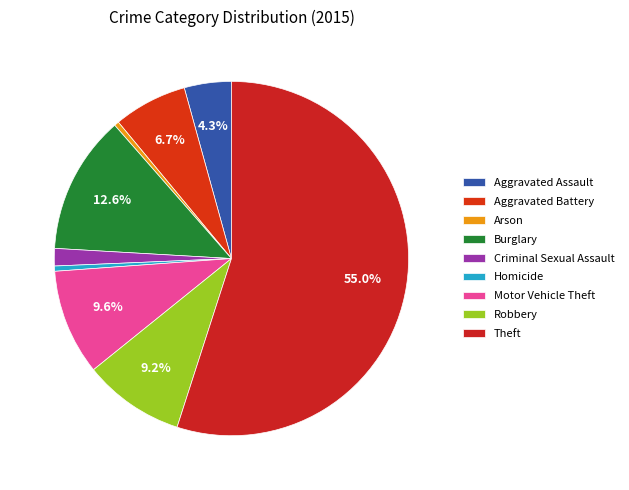

To the nearest percent, what is the combined percentage of Aggravated Battery and Burglary?

19%